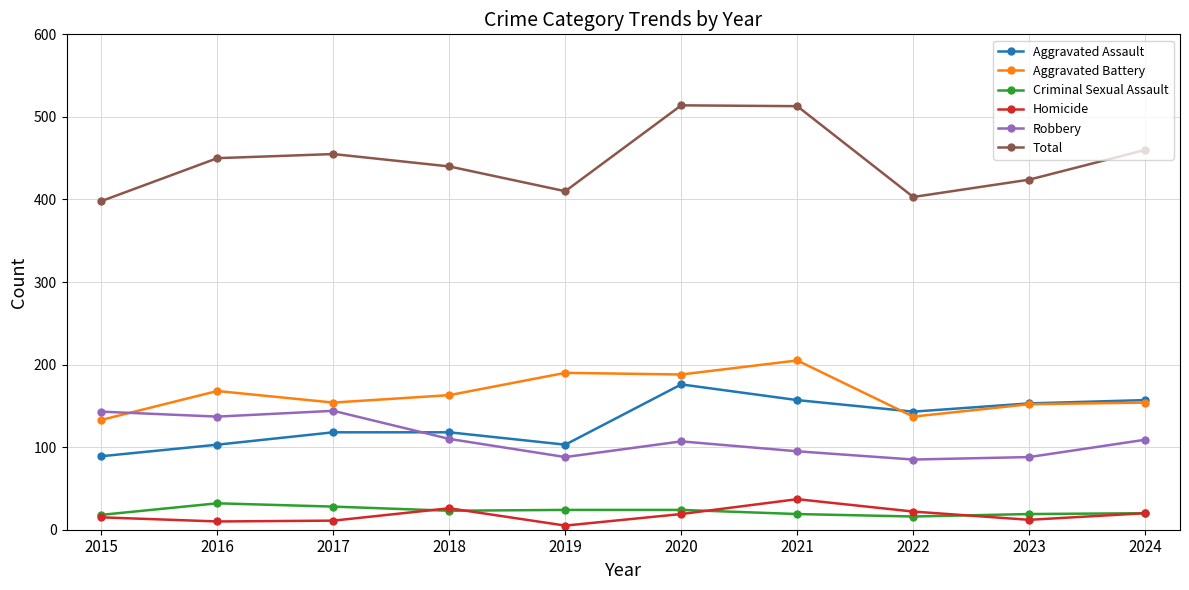

The value of Aggravated Assault at 2018 is 182. True or false?

False